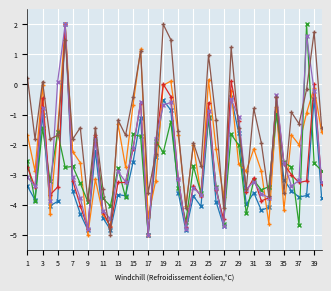

What is the maximum value shown in the chart?

2.0